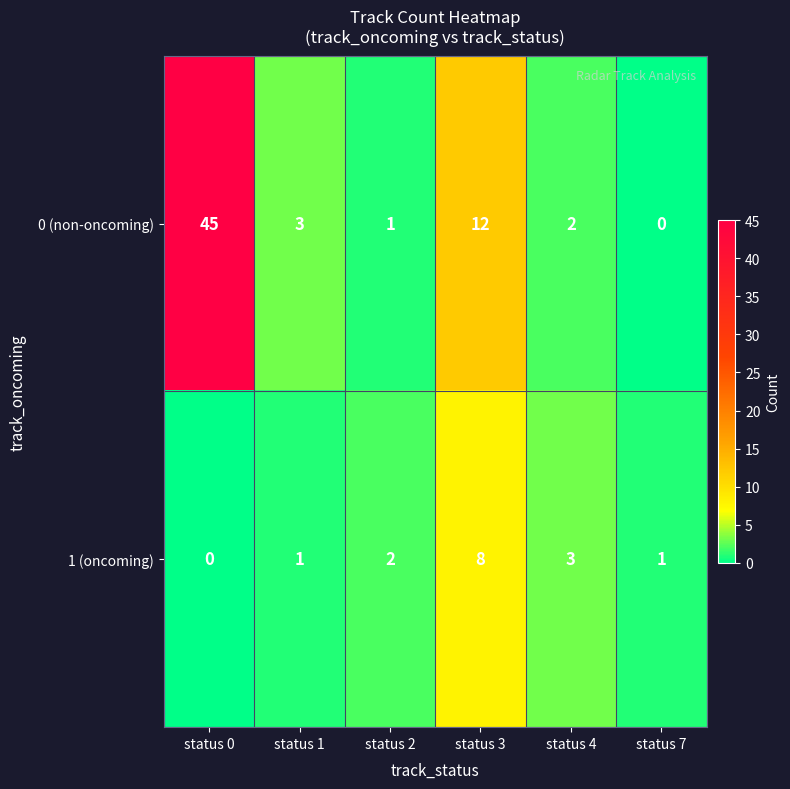

List the series in order of their overall mean, highest first.

0 (non-oncoming), 1 (oncoming)